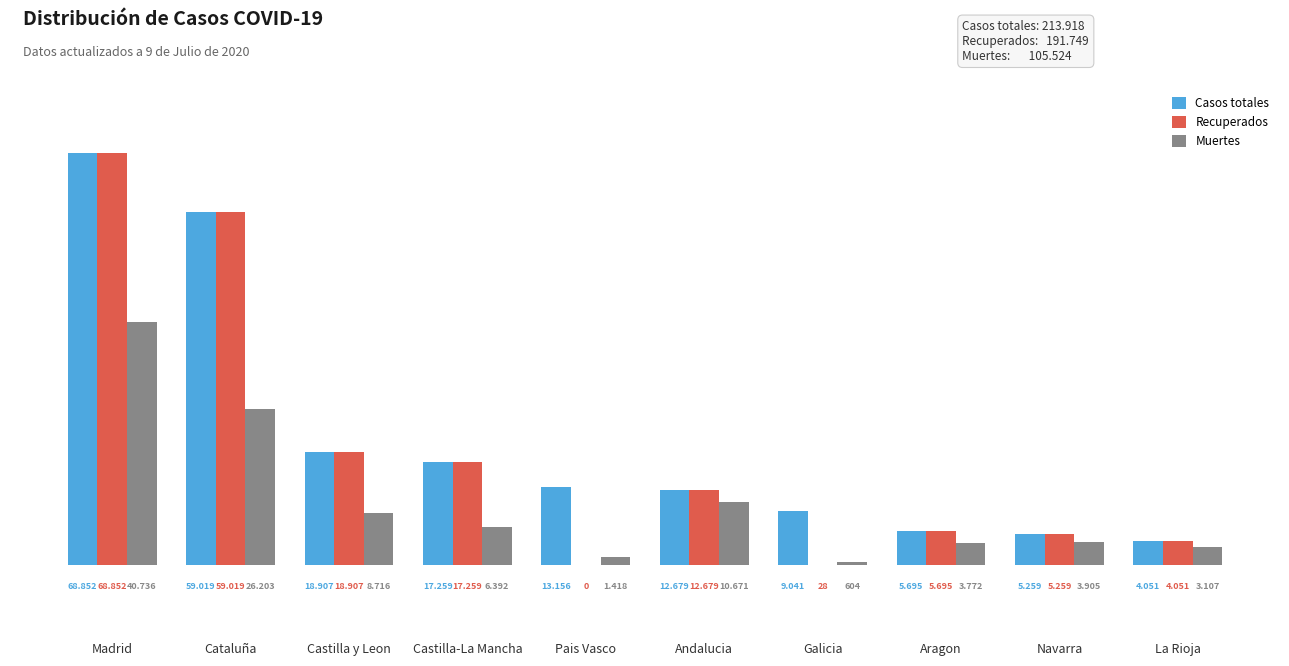

What is the highest value of the Recuperados series?

68852